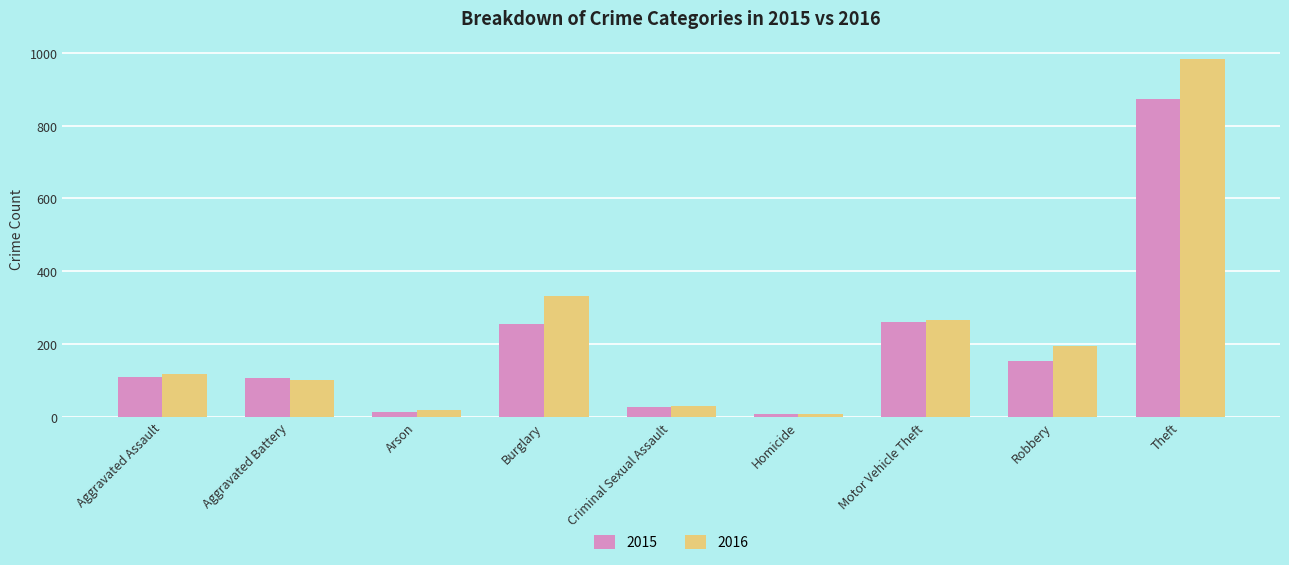

Where is 2016 nearest to the value 495?

Burglary